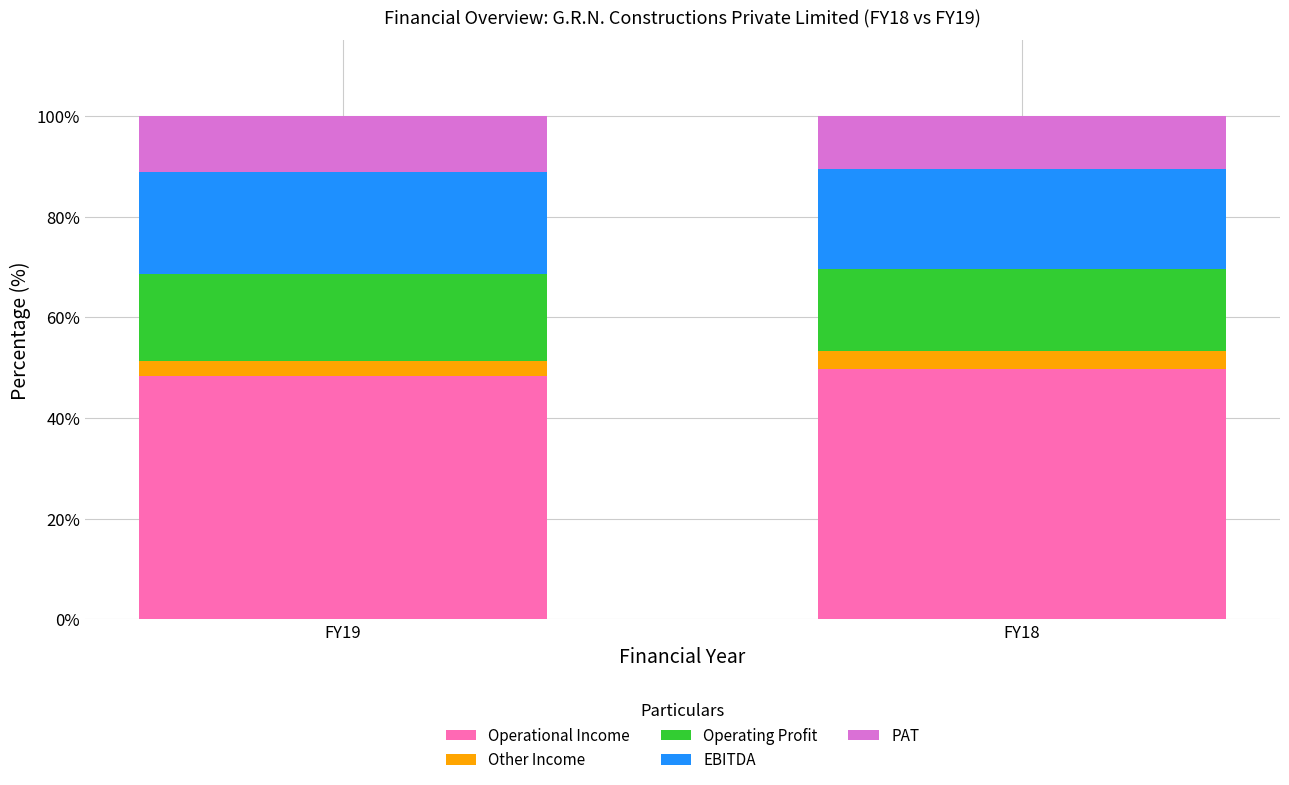

Reading left to right, transcribe the values for Operational Income.

FY19=48.3	FY18=49.6